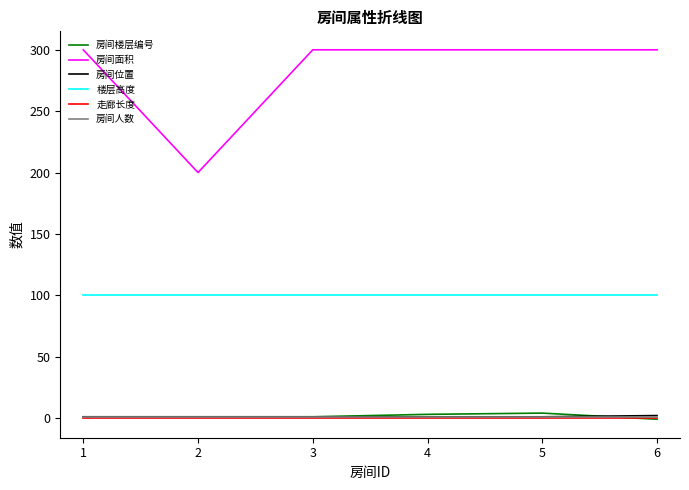

True or false: 走廊长度 and 楼层高度 intersect in this chart.

False